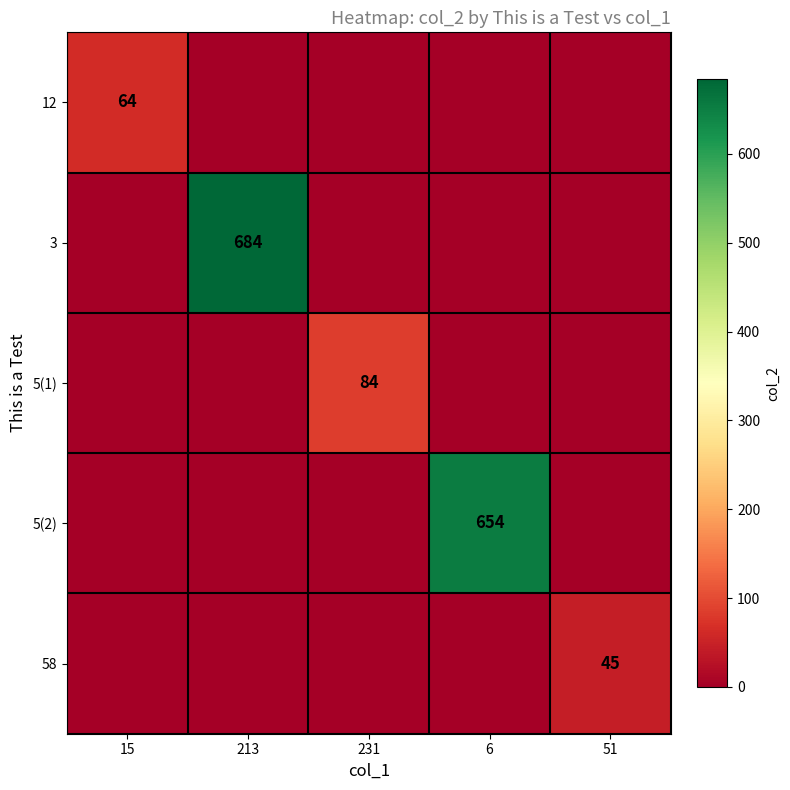

Between 51 and 6, which is larger?

51